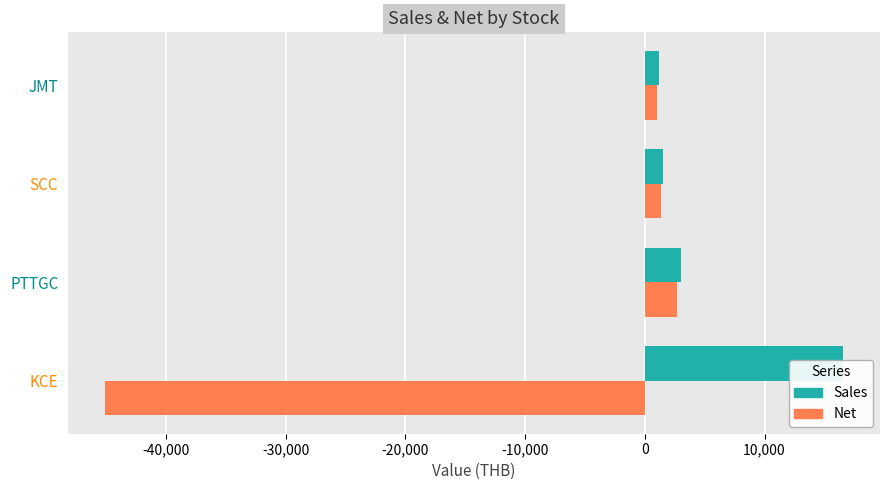

Count the number of data series in this chart.

2